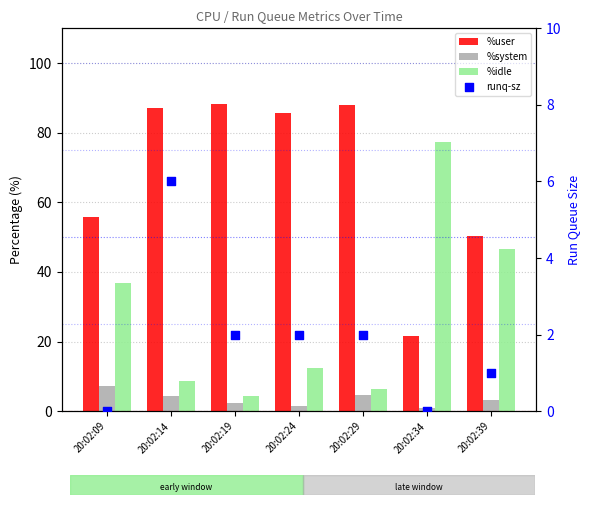

At which category is the sum across all series the highest?

20:02:14